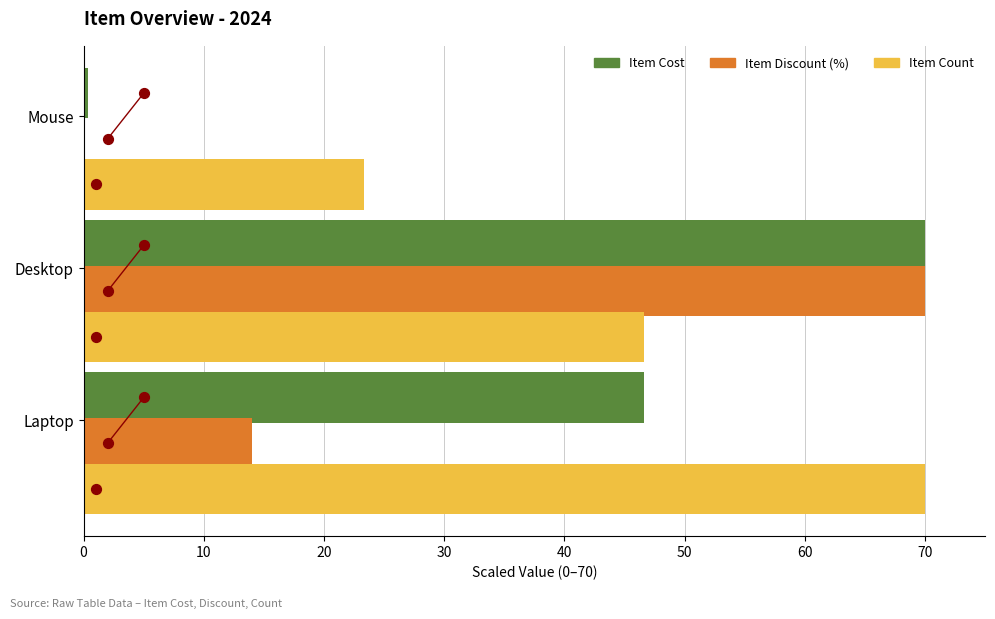

Which series has the widest spread of Y values?

Item Discount (%)